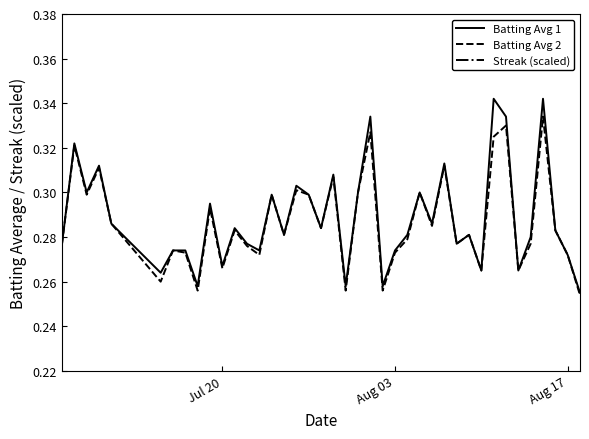

How many categories are shown in the chart?

40